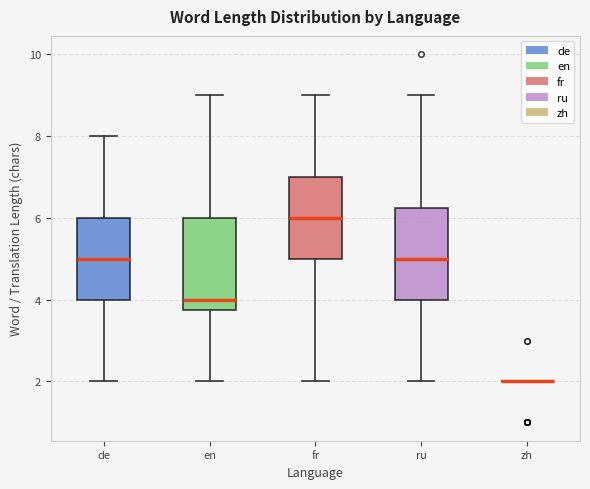

Reading left to right, transcribe this box plot: for each box, give where its median line is, the range the box spans, and where its two whiskers end, as read against the y-axis. The values are not printed on the chart, so give them approximately, as read against the axis.

de: median 5.0, box 4.0 to 6.0, whiskers 2.0 to 8.0
en: median 4.0, box 3.8 to 6.0, whiskers 2.0 to 9.0
fr: median 6.0, box 5.0 to 7.0, whiskers 2.0 to 9.0
ru: median 5.0, box 4.0 to 6.2, whiskers 2.0 to 9.0
zh: box collapsed to a line at 2.0, whiskers 2.0 to 2.0